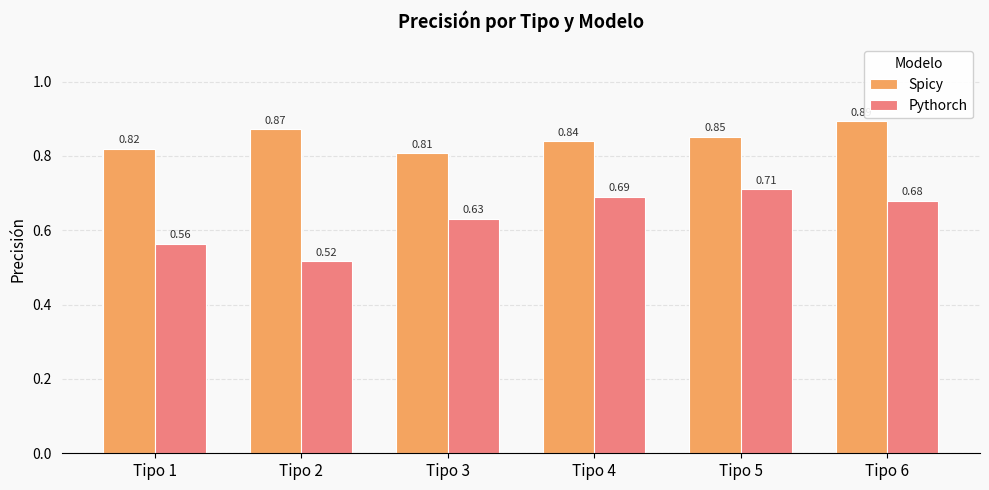

What is the sum of all Pythorch values?

3.8